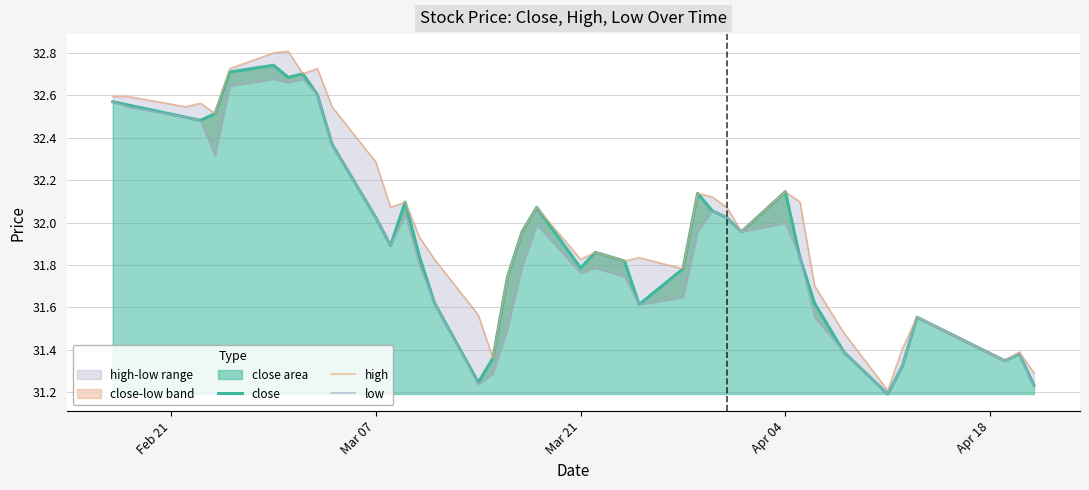

List the series in order of their peak value, highest first.

high, close, low